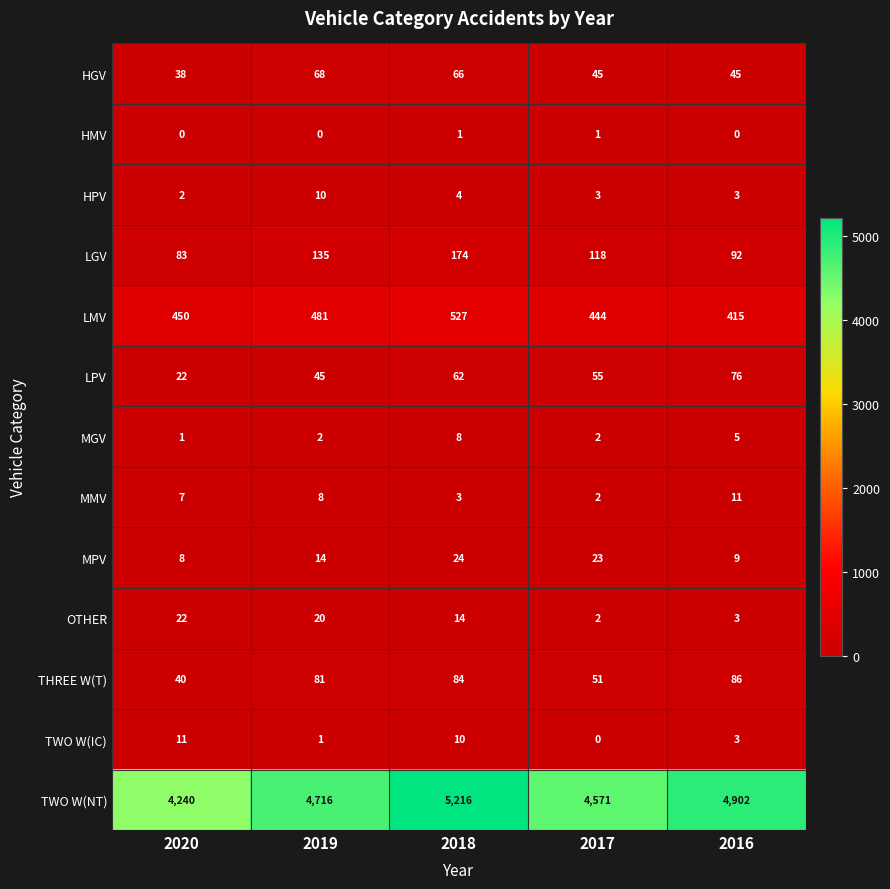

Between 2018 and 2017, which series saw the biggest shift?

TWO W(NT)